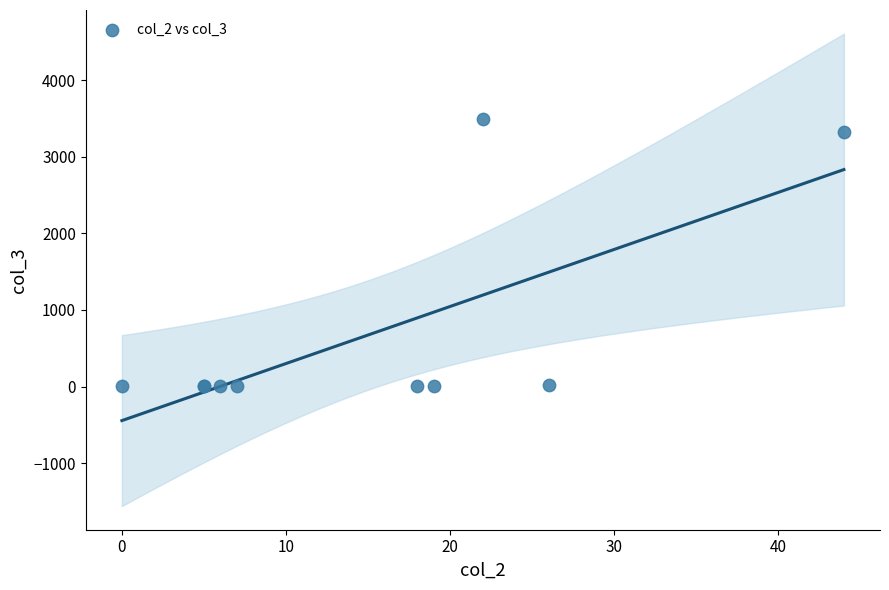

What Y value in the scatter plot is closest to 1743?

3328